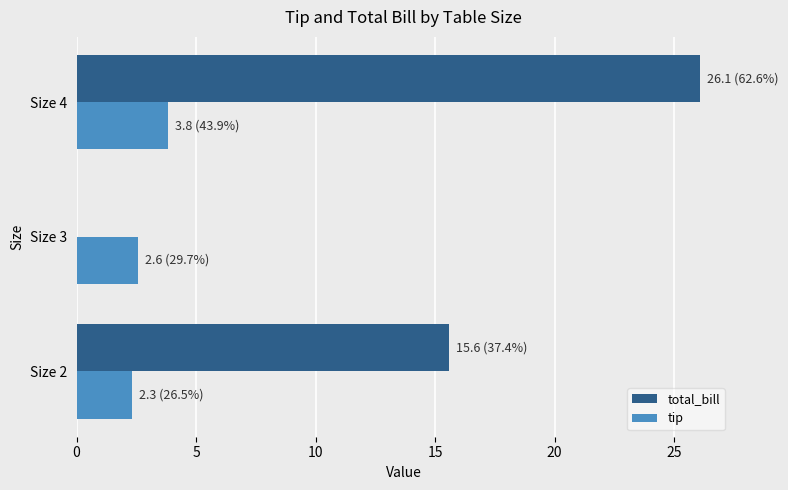

What are all the series names shown in the legend?

total_bill, tip